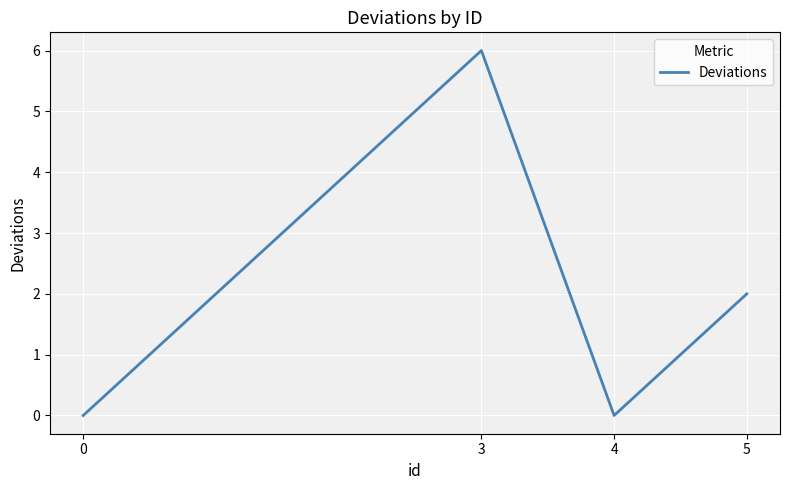

What is the maximum value shown in the chart?

6